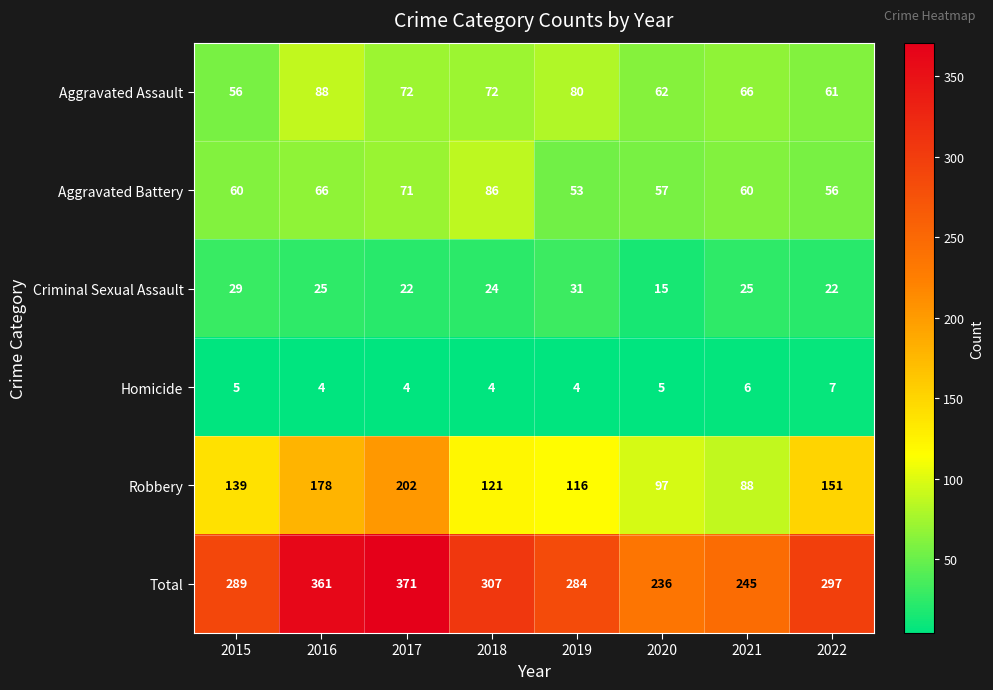

The Homicide series shows 7 at 2020. True or false?

False